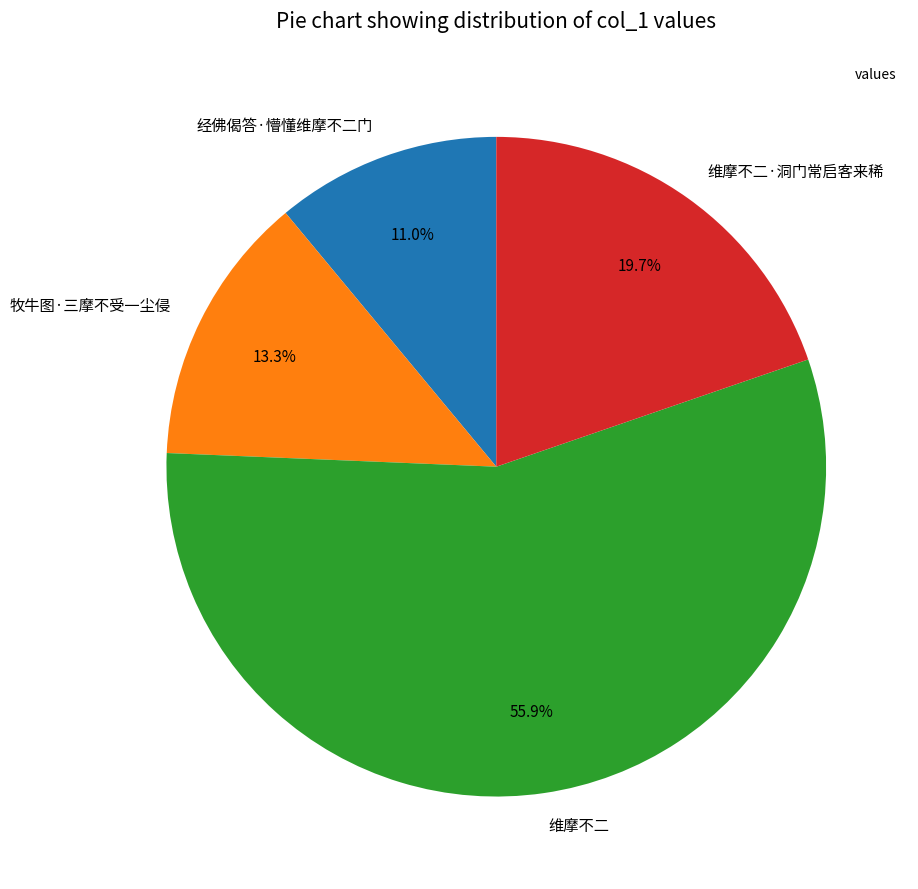

How many slices are in this pie chart?

4